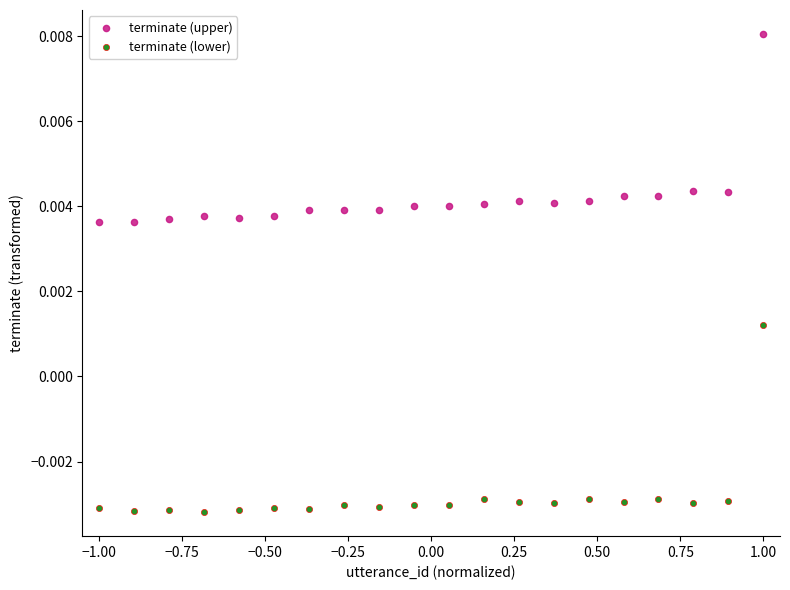

What are all the series names shown in the legend?

terminate (upper), terminate (lower)